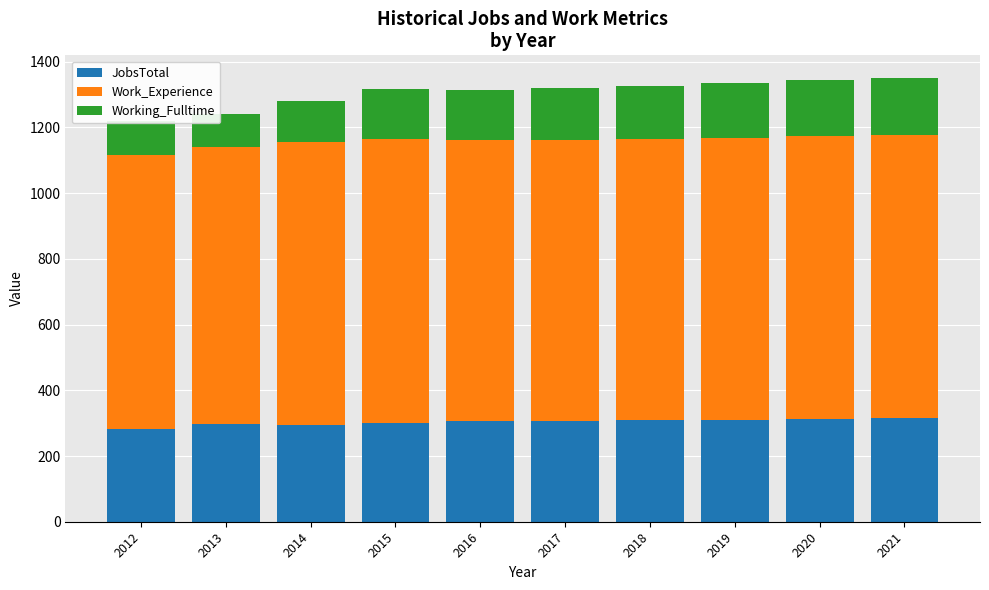

What is the total value across all series at 2017?

1320